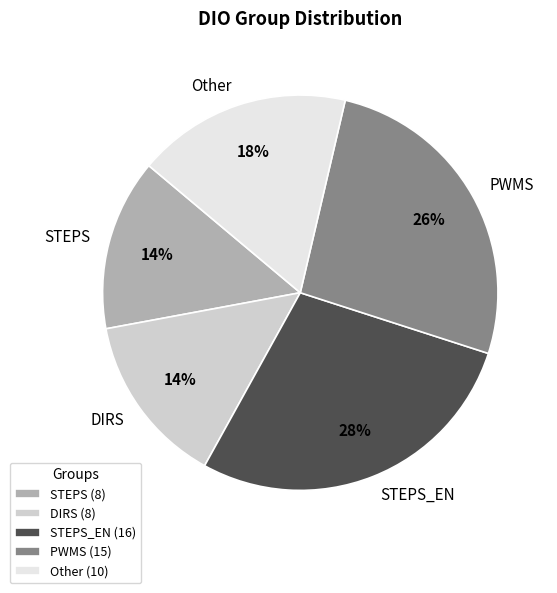

Do STEPS_EN and PWMS together represent more than half of the pie?

Yes